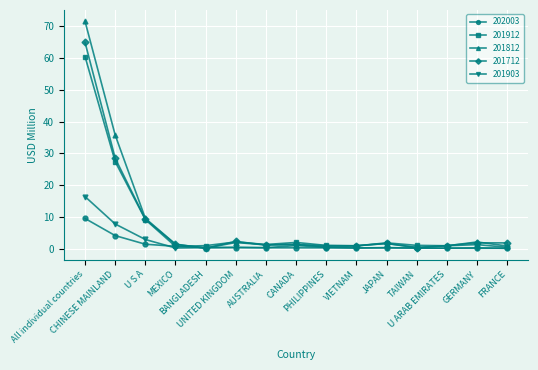

What is the difference between the maximum and minimum values in the 202003 series?

9.4